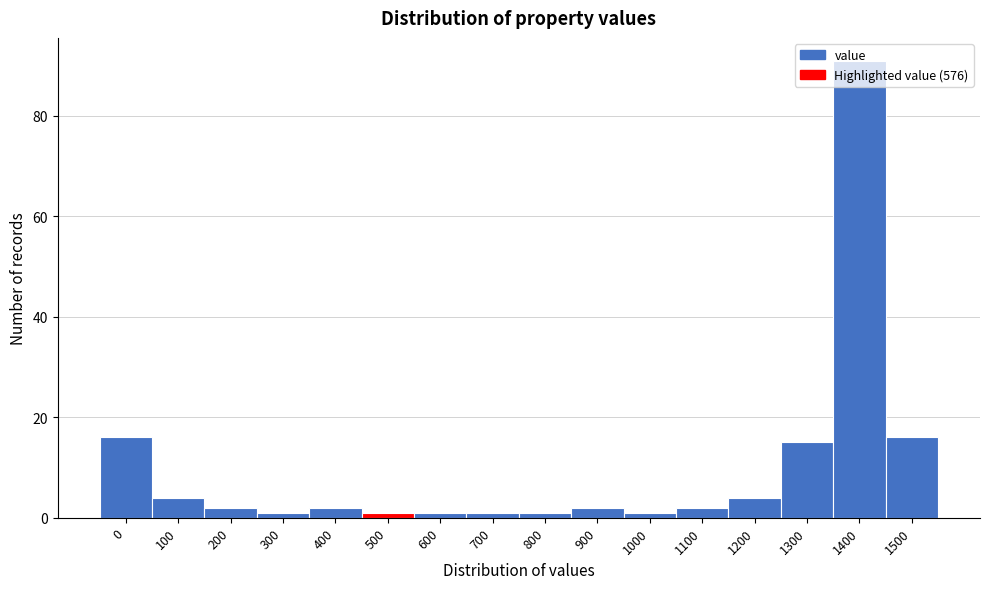

What is the greatest value displayed?

91